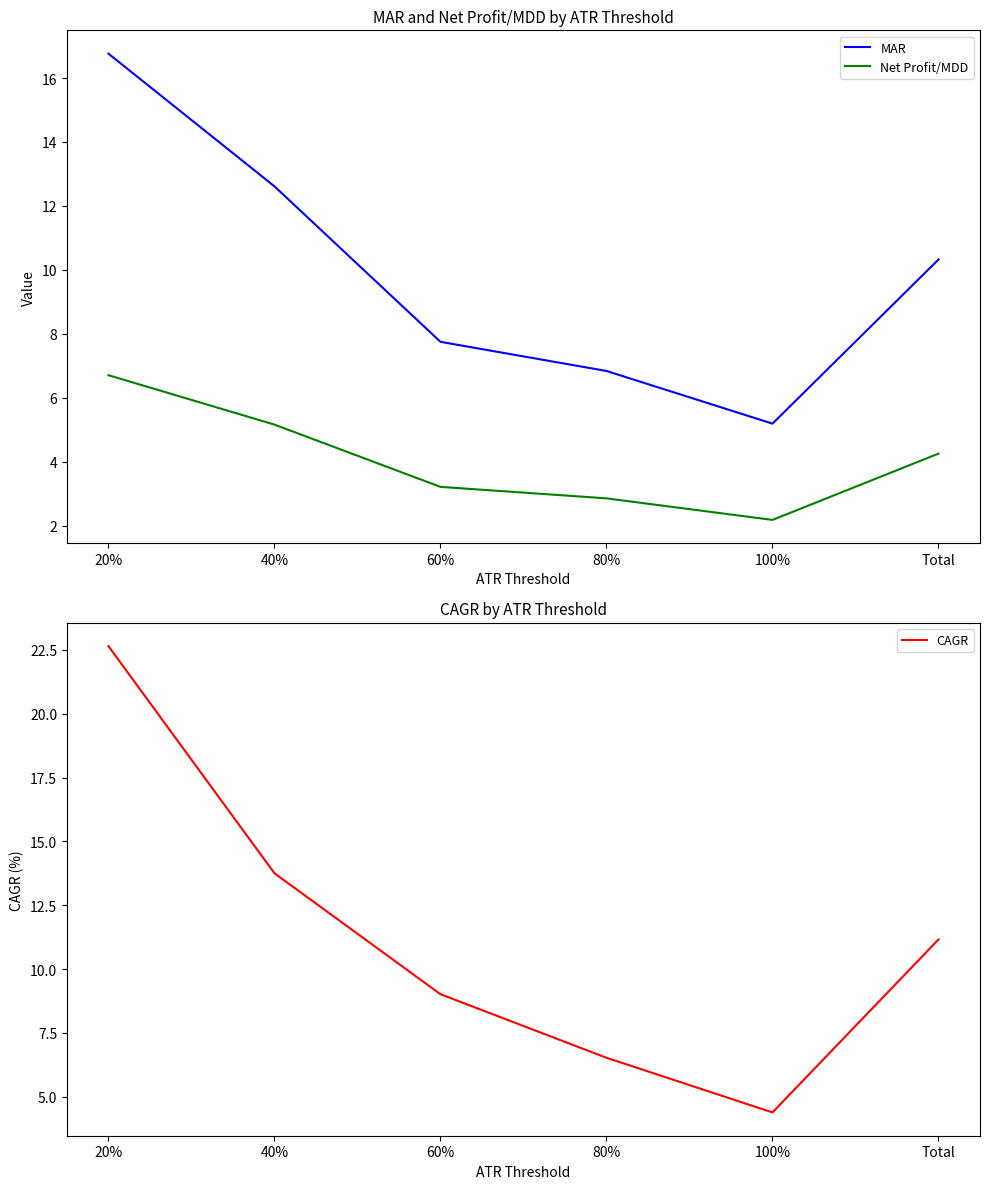

True or false: MAR and Net Profit/MDD cross at least once.

False